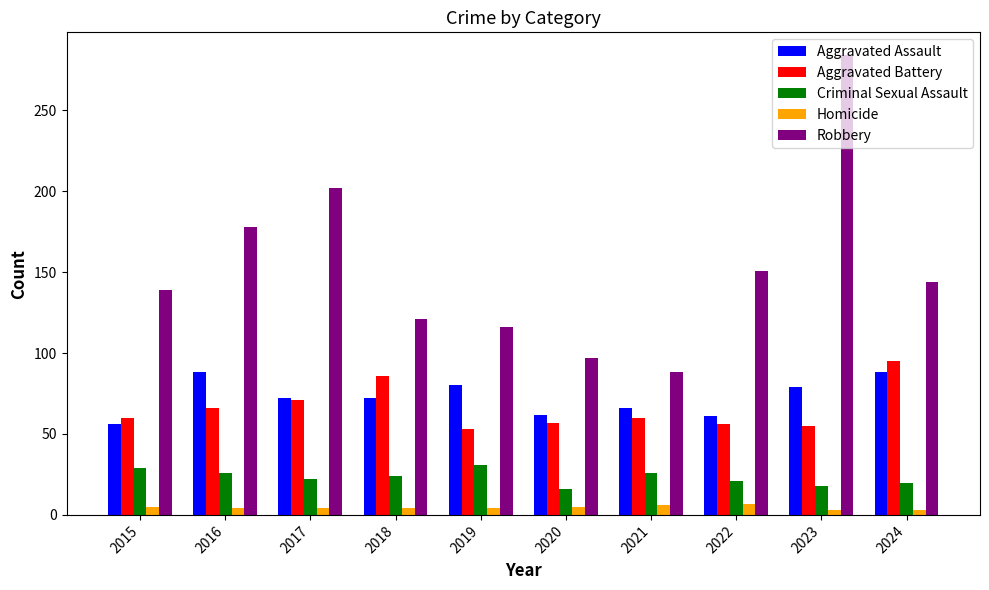

Count the number of data series in this chart.

5